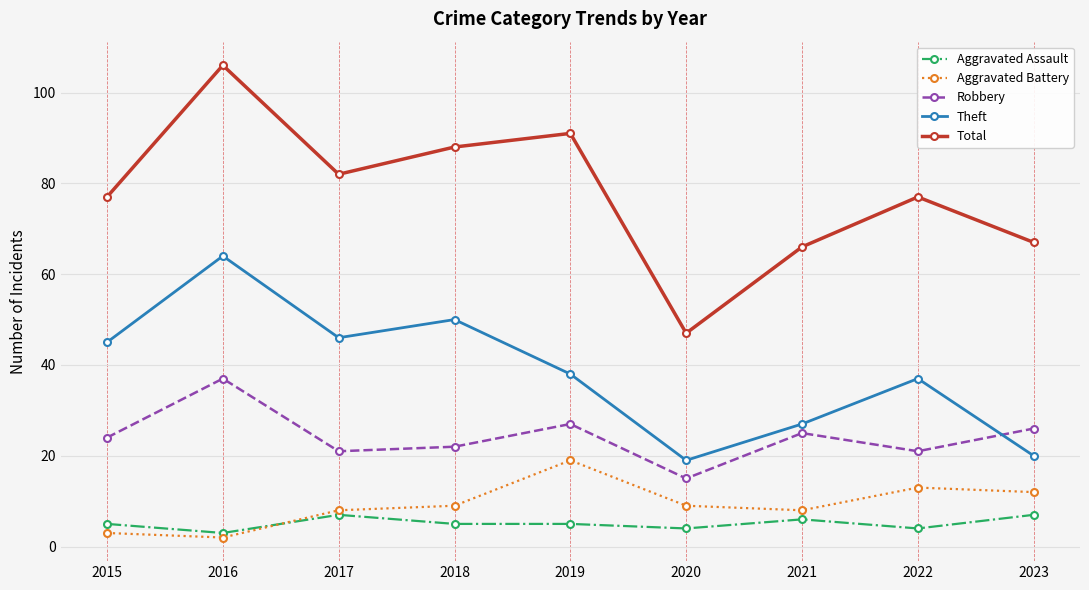

How many data points in Theft are less than 38?

4